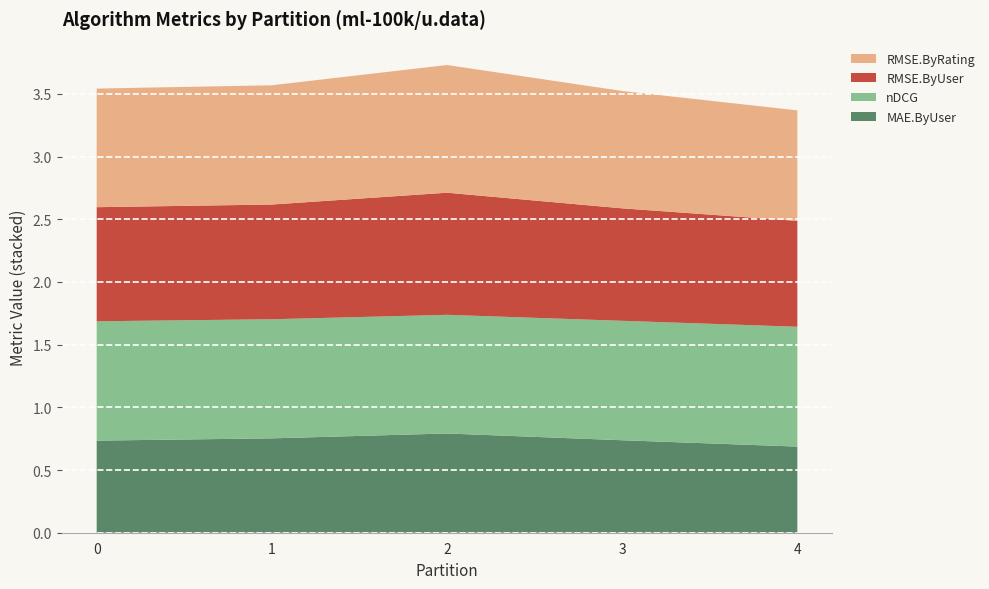

What is the total value across all series at 4?

3.4